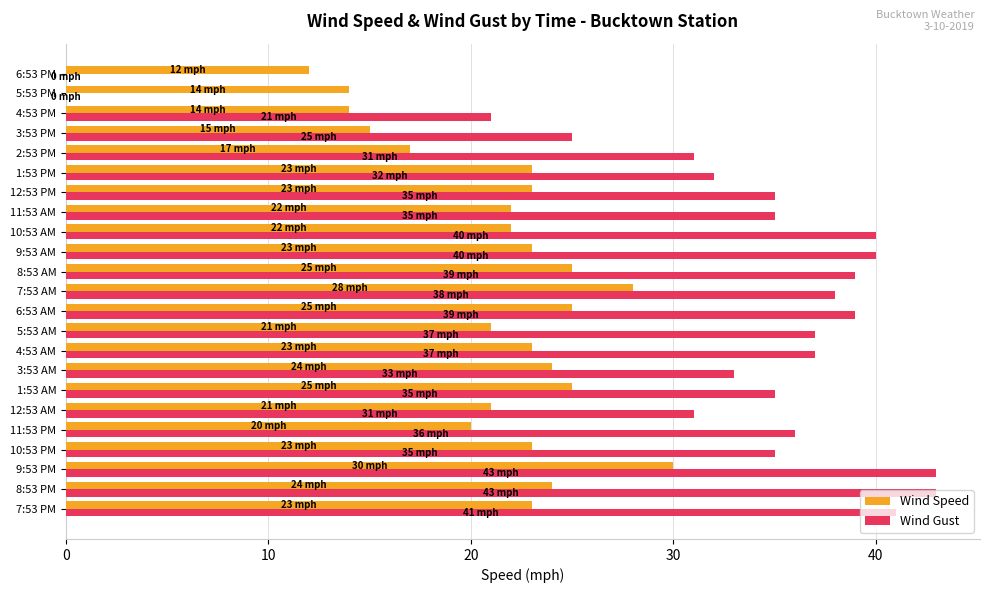

What is the maximum value shown in the chart?

43